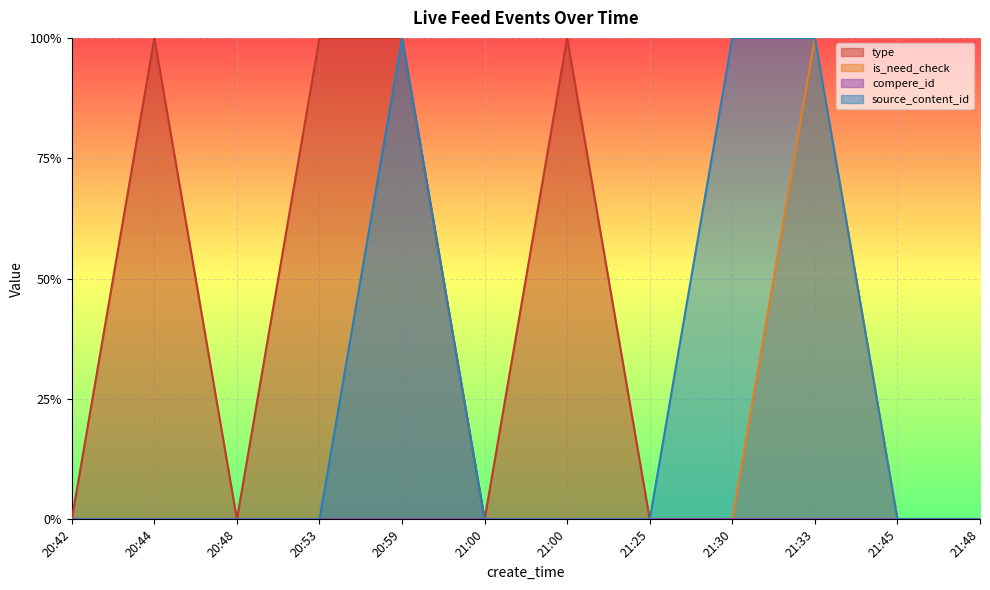

In is_need_check, how many points are higher than both neighbors (excluding endpoints)?

1